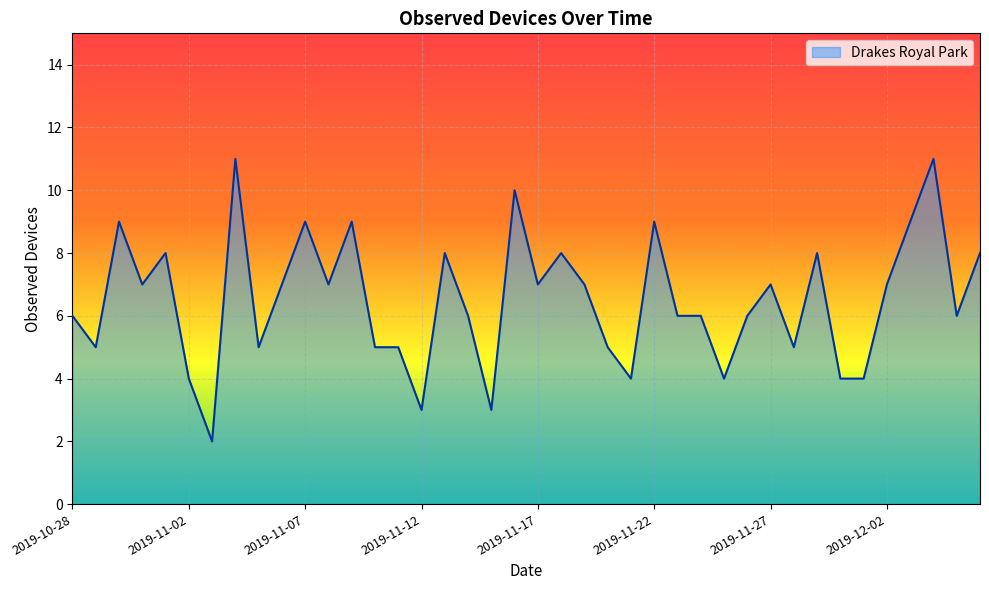

What is the difference between the maximum and minimum values?

9